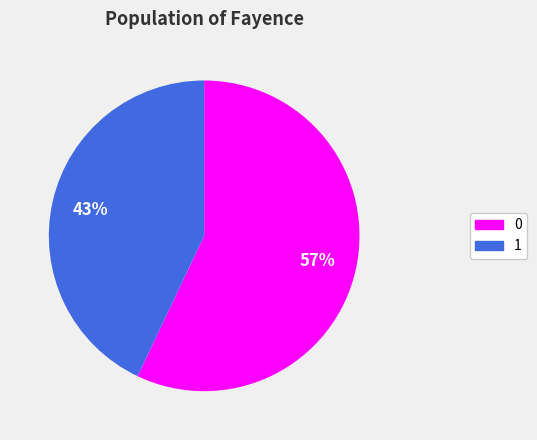

Rank the categories by value from lowest to highest.

1, 0